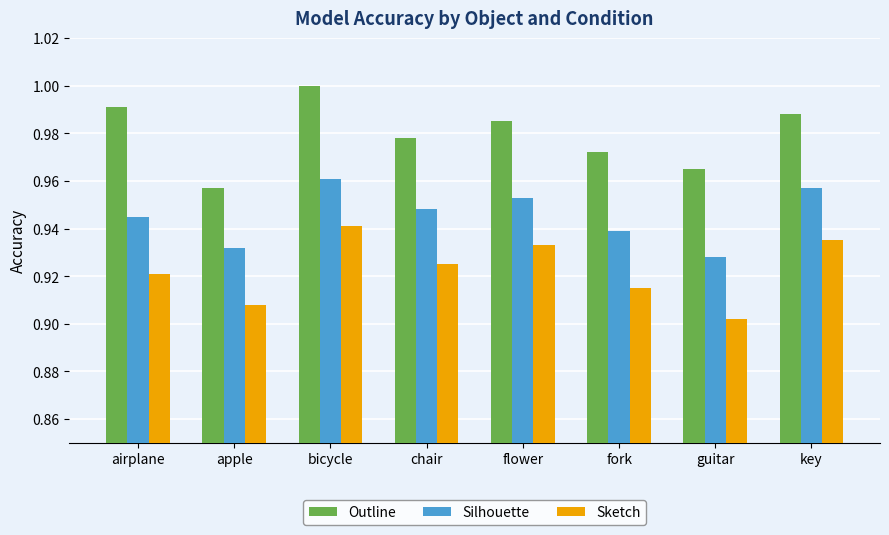

What is the sum of all Silhouette values?

7.6